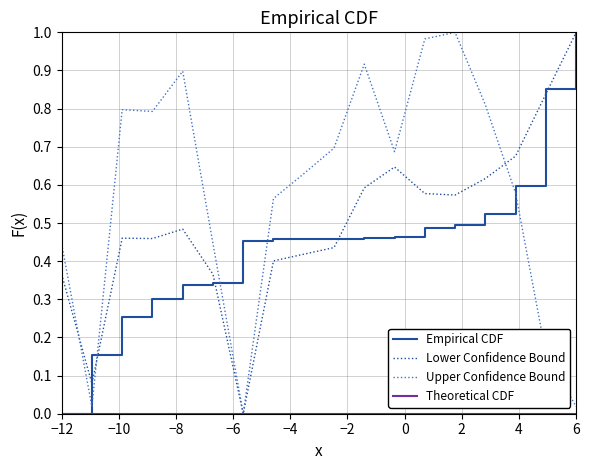

In Upper Confidence Bound, how many points are lower than both neighbors (excluding endpoints)?

4